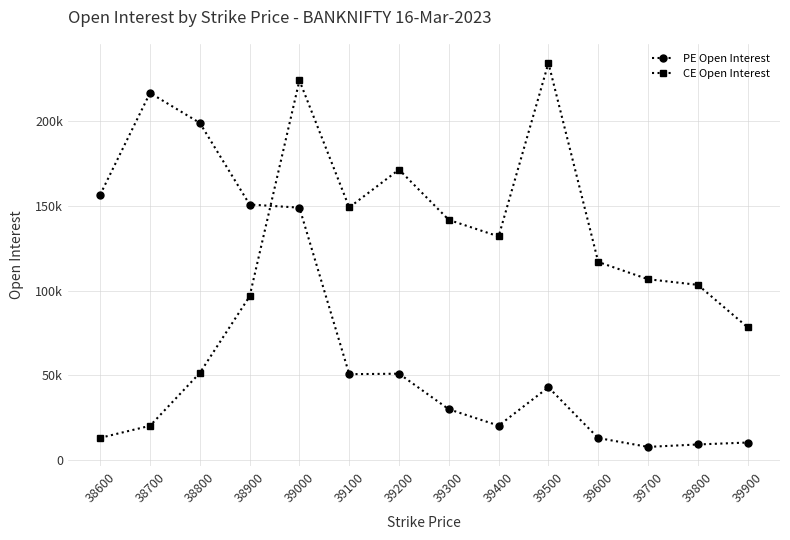

What is the sum of all CE Open Interest values?

1638557